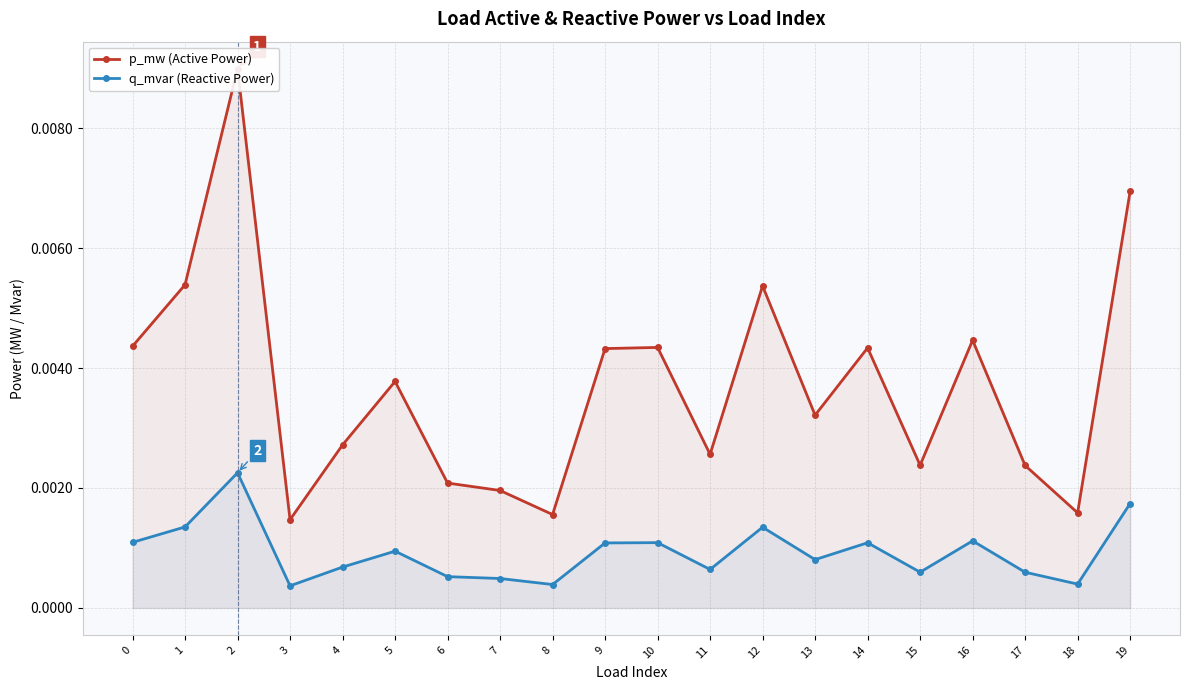

Is it true that p_mw (Active Power) equals 0.0 at 11?

False